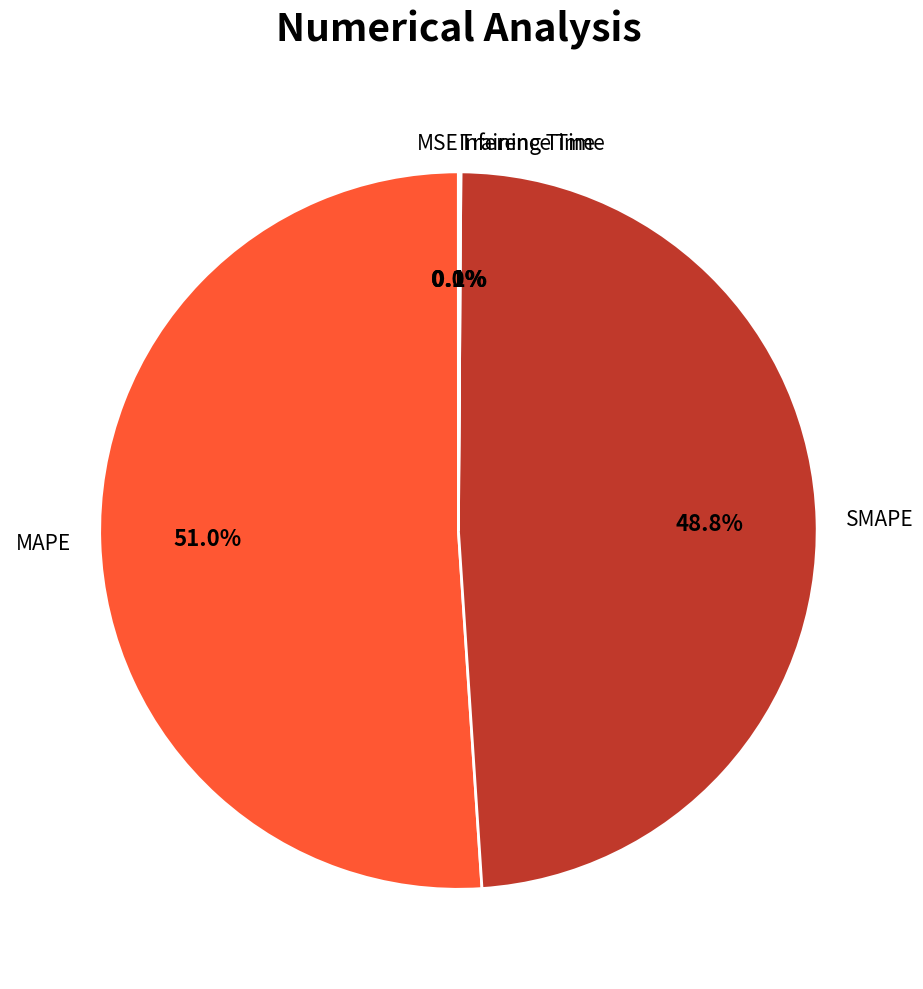

What portion of the pie excludes SMAPE?

51.2%